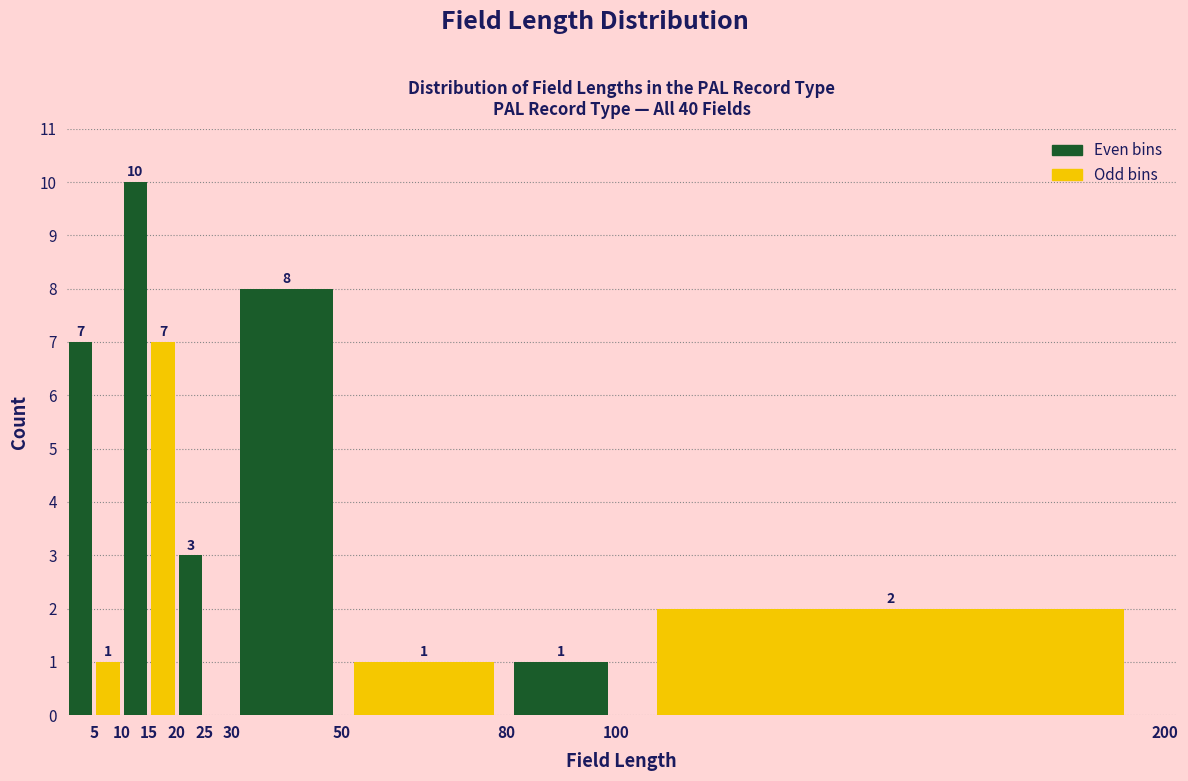

Which range on the x-axis has the tallest bar?

10 to 15